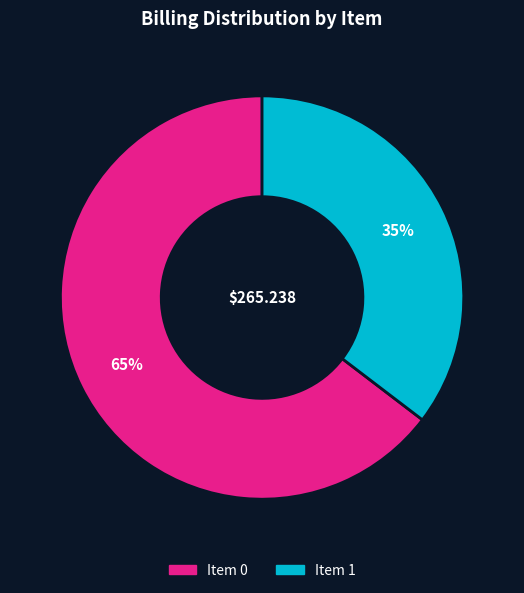

To the nearest percent, what is the average slice percentage?

50%